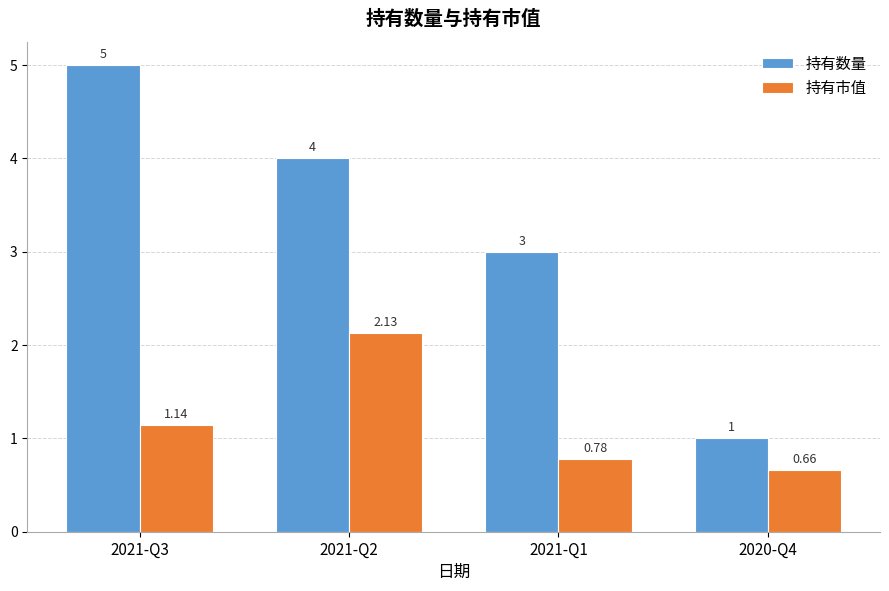

How many values in the 持有市值 series are below 1?

2